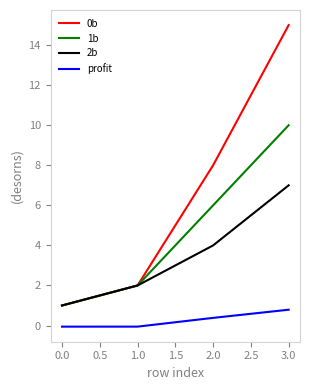

True or false: 0b and profit intersect in this chart.

False